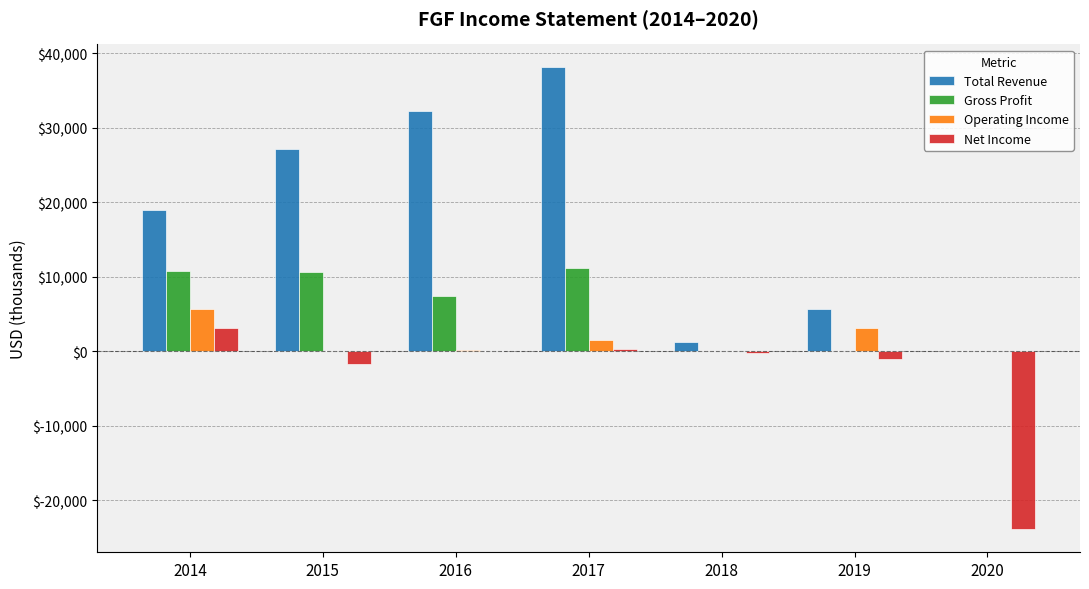

At which category is the sum across all series the highest?

2017